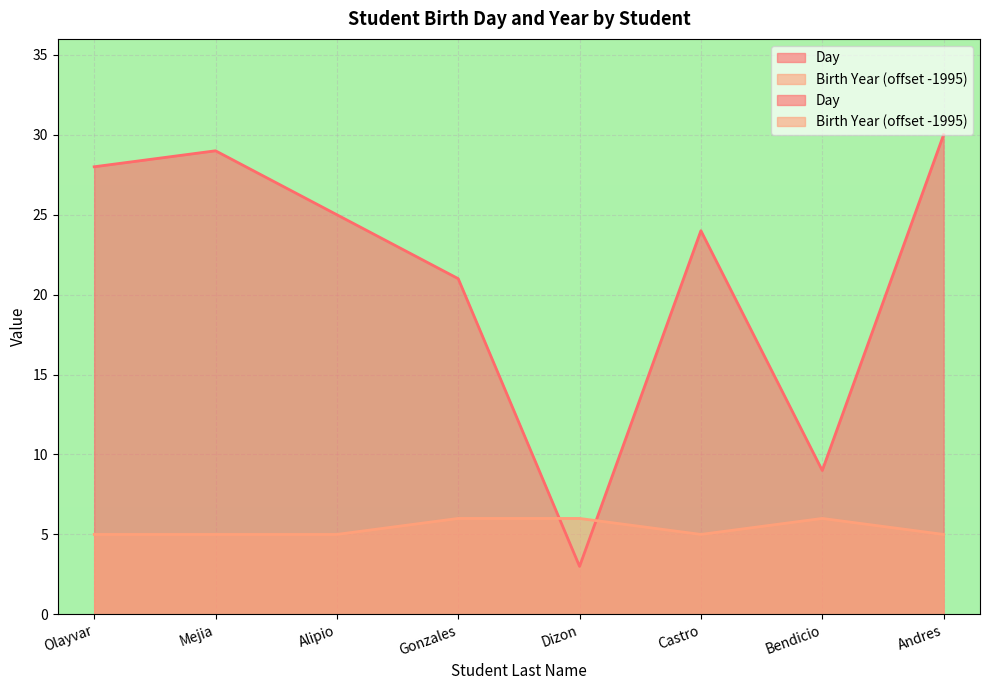

True or false: Birth Year and Day intersect in this chart.

True